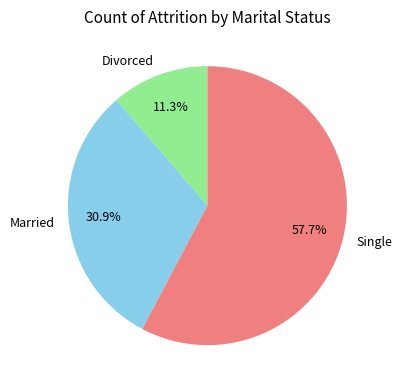

To the nearest percent, what is the difference between the largest and smallest slice percentages?

46%